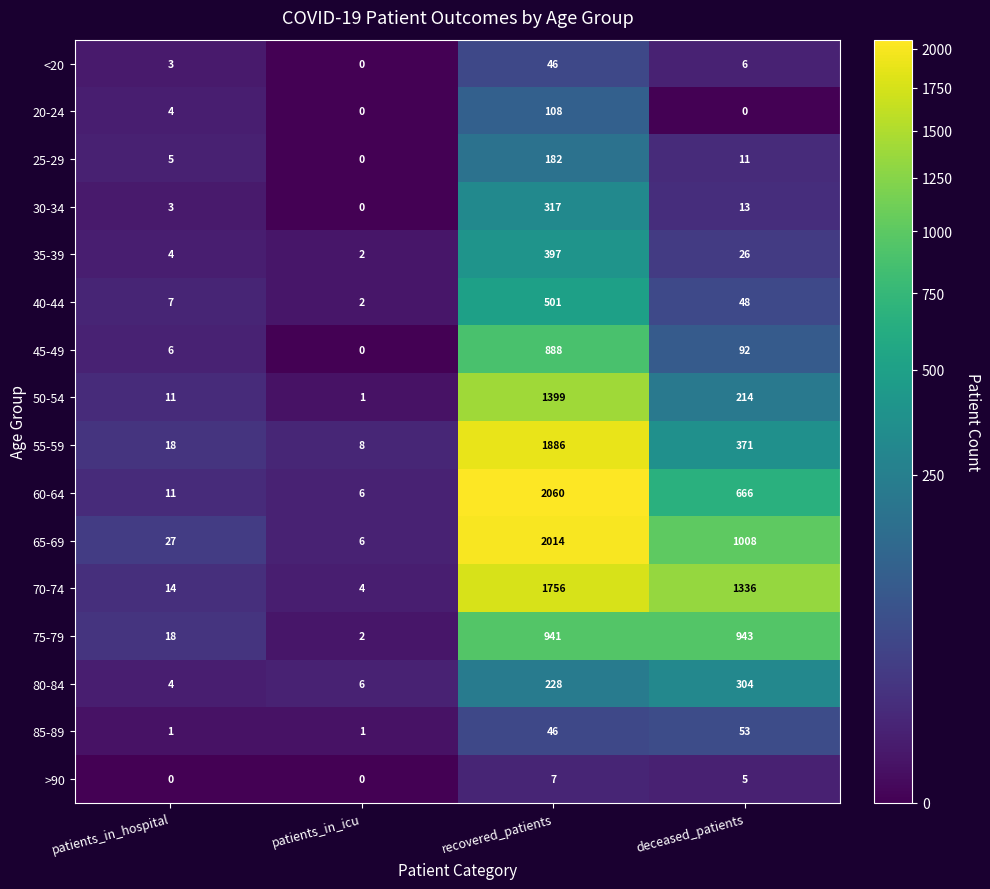

How many series are shown in this chart?

16